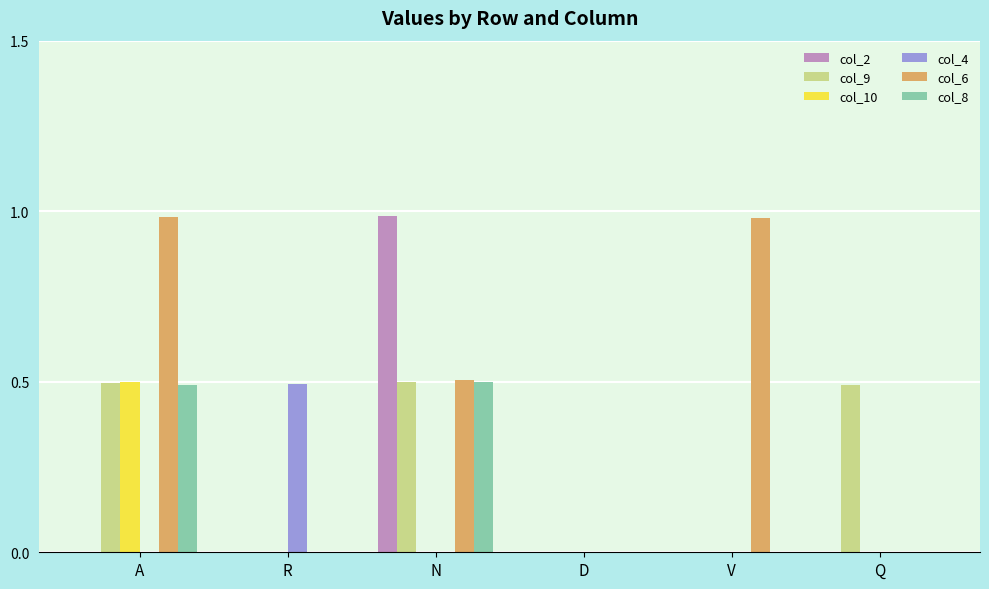

Between V and Q, which series saw the biggest shift?

col_6